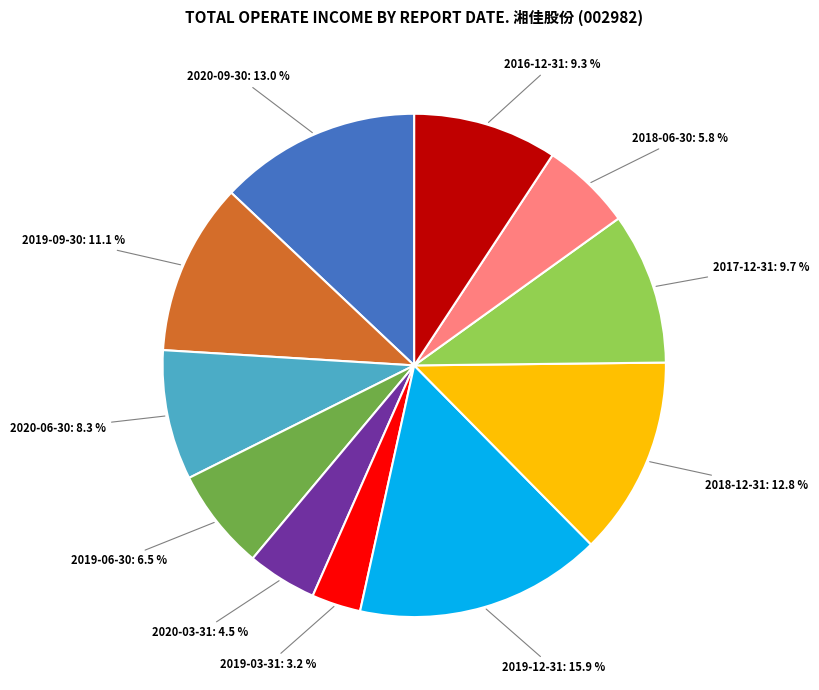

To the nearest percent, what is the difference between the 2019-09-30 and 2018-12-31 slice percentages?

2%